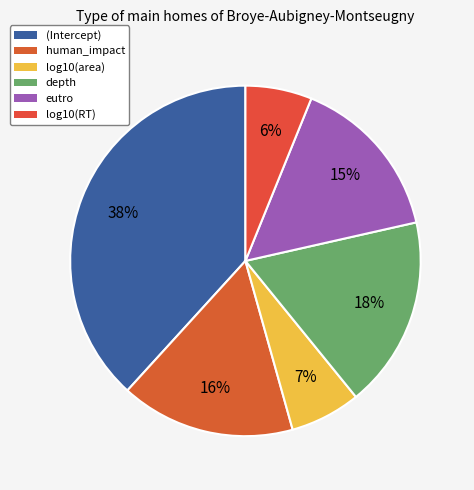

To the nearest percent, what percentage of the pie is human_impact?

16%